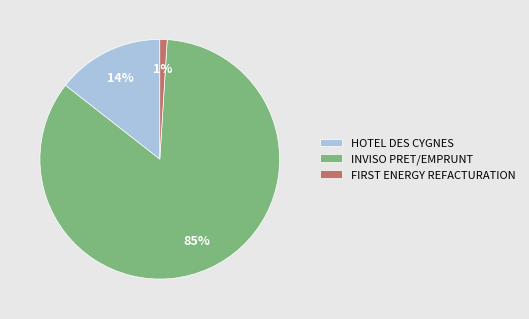

Rank the categories by value from lowest to highest.

FIRST ENERGY REFACTURATION, HOTEL DES CYGNES, INVISO PRET/EMPRUNT